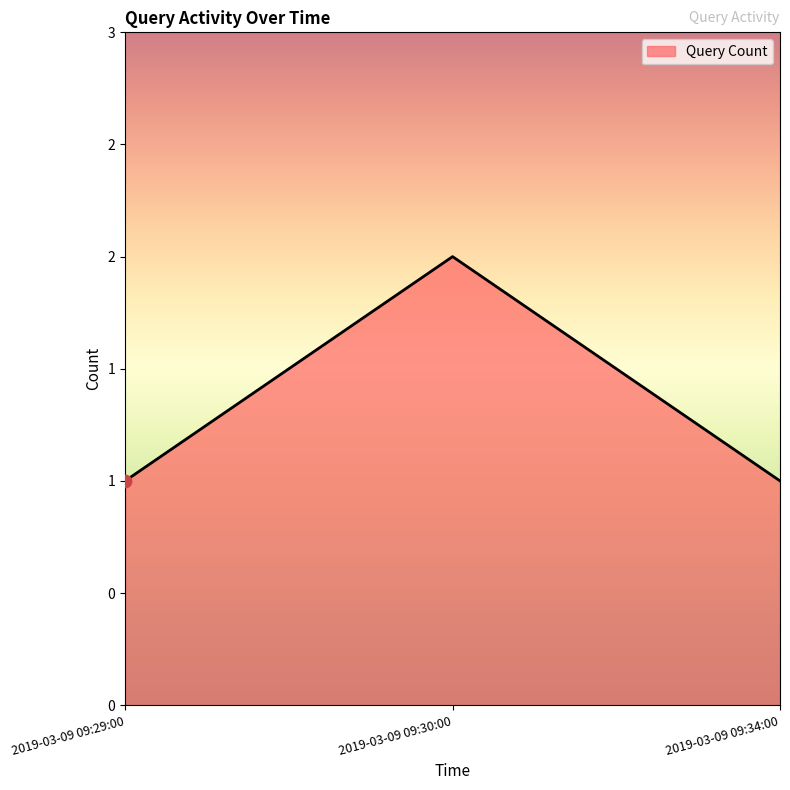

Approximately how many times larger is the value at 2019-03-09 09:30:00 compared to 2019-03-09 09:34:00?

2.0